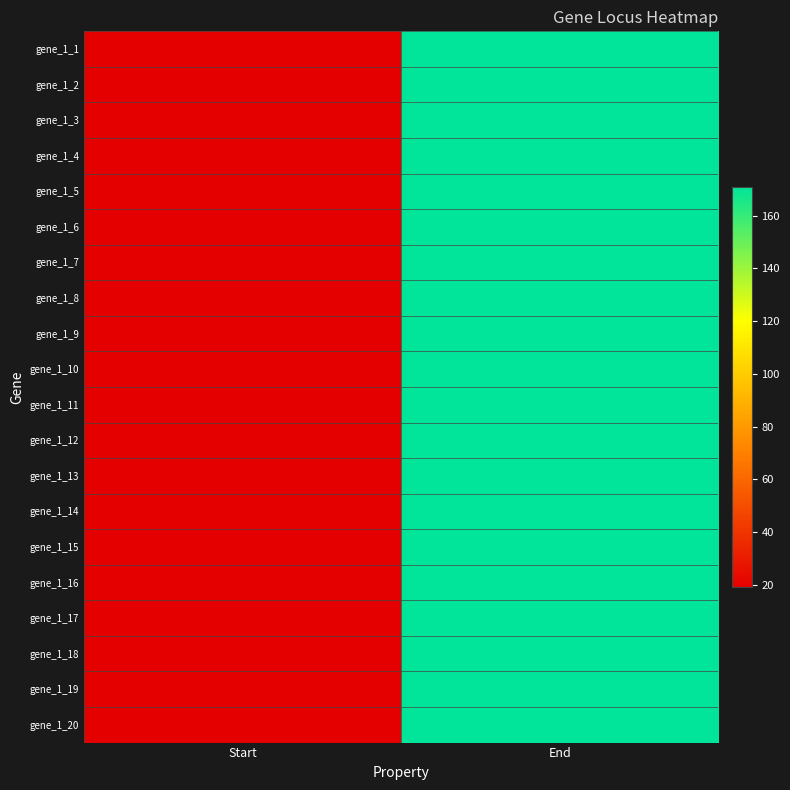

Which has a higher value, End or Start?

End